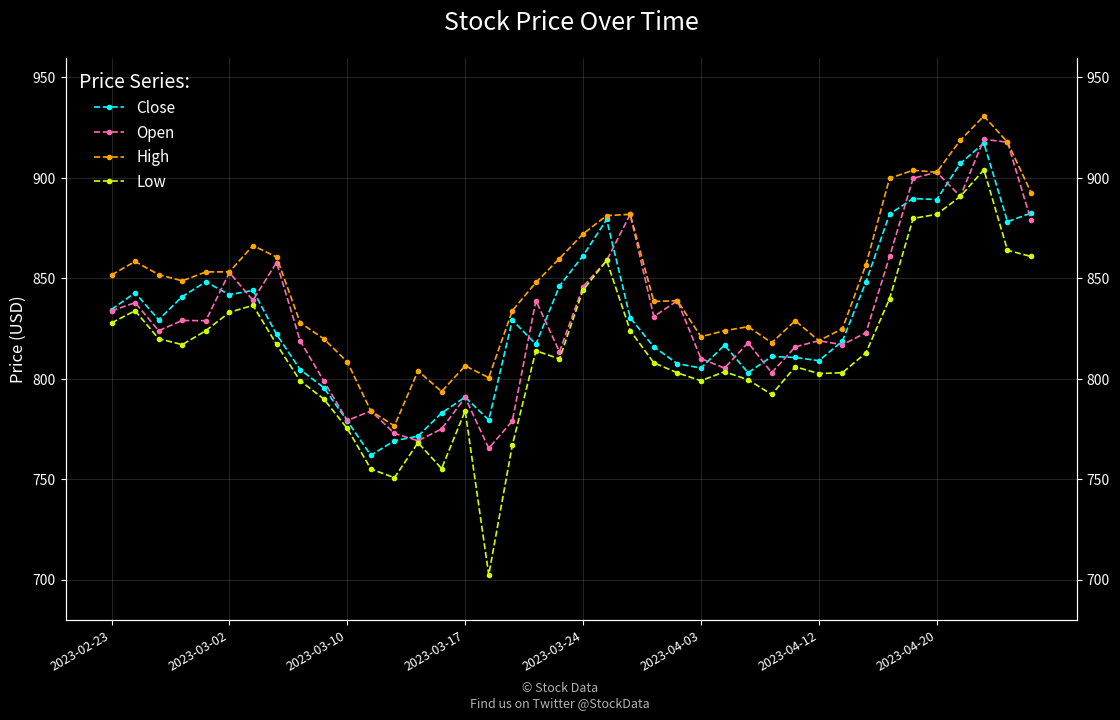

Rank the series by their maximum value, from highest to lowest.

High, Open, Close, Low